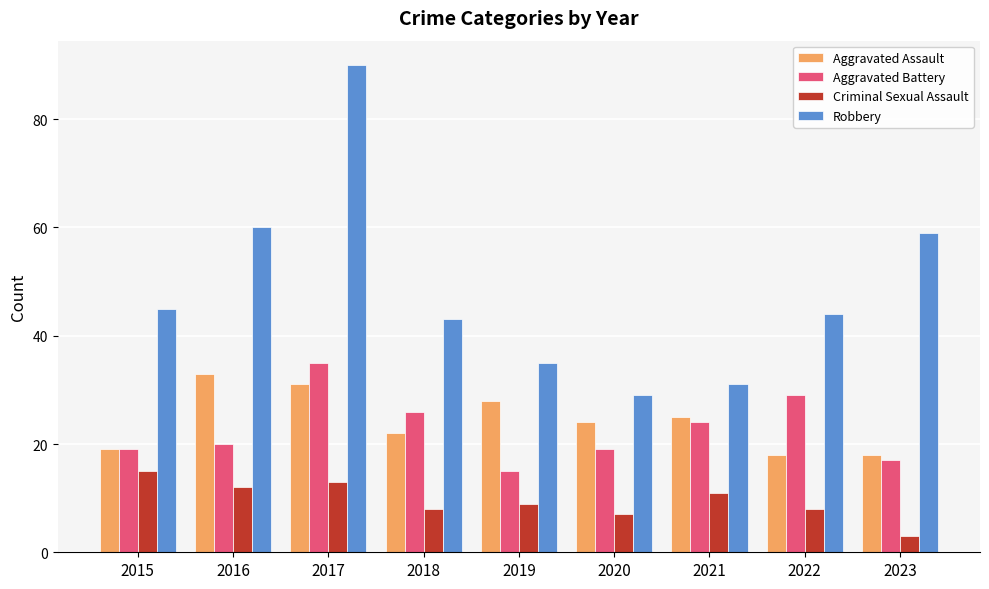

What are all the series names shown in the legend?

Aggravated Assault, Aggravated Battery, Criminal Sexual Assault, Robbery